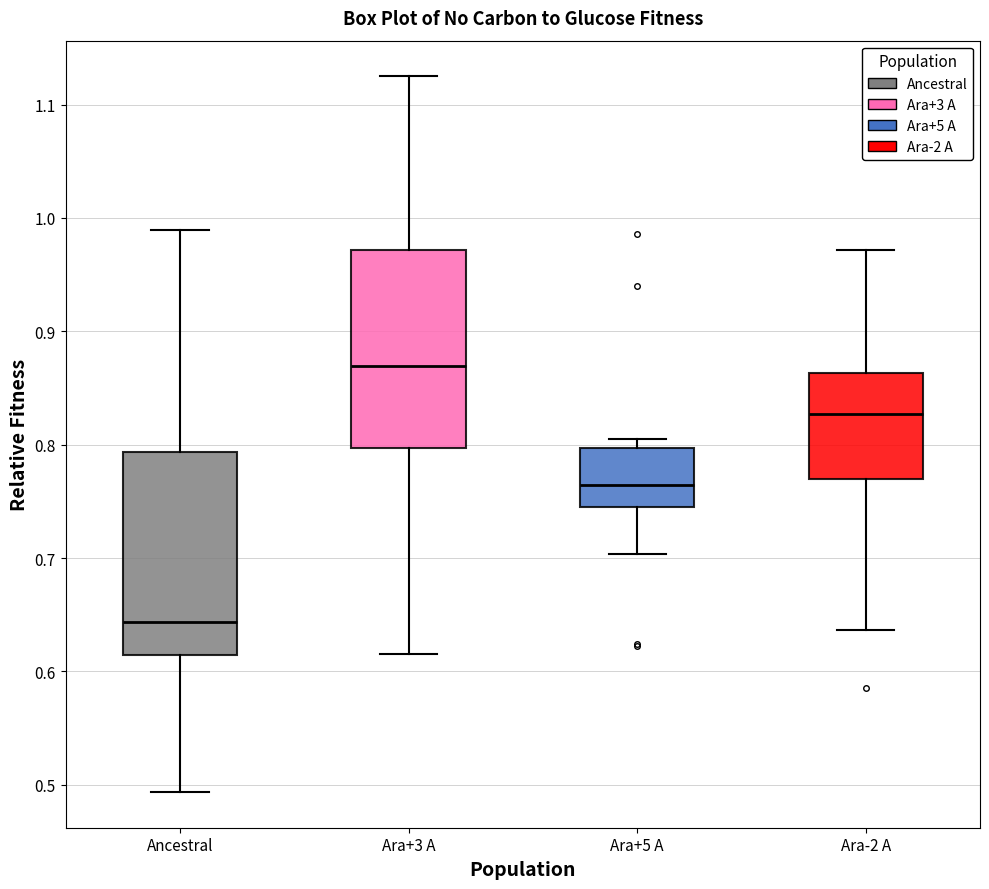

Where does the lower whisker of the box for Ancestral end on the y-axis? The values are not printed on the chart, so give them approximately, as read against the axis.

0.49